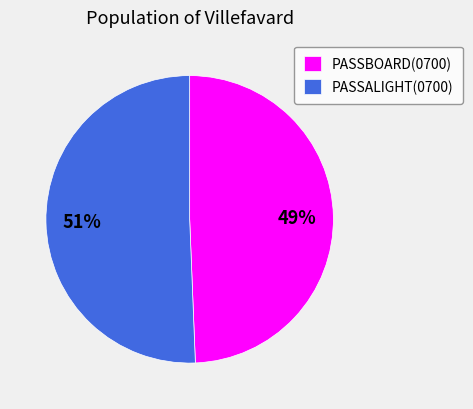

Count the number of slices in the pie.

2